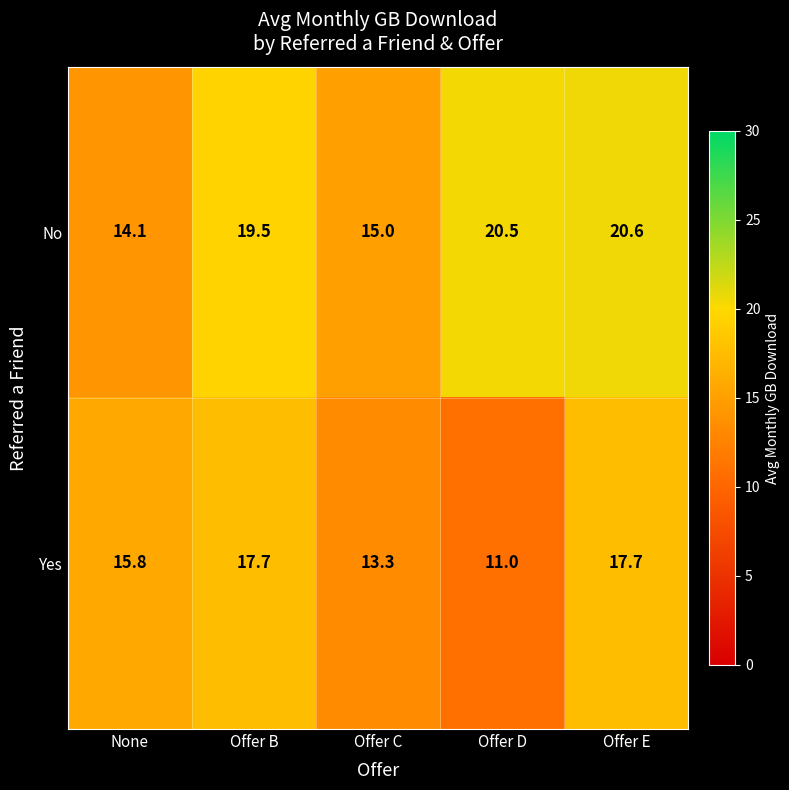

List the series in order of their peak value, highest first.

No, Yes